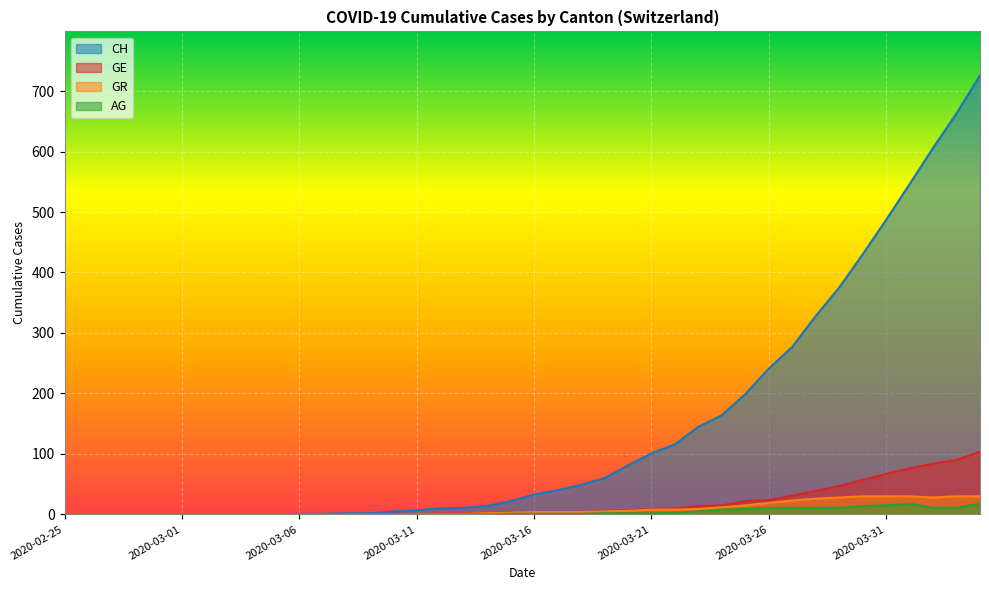

What is the sum of the CH values at 2020-03-09 and 2020-03-29?

377